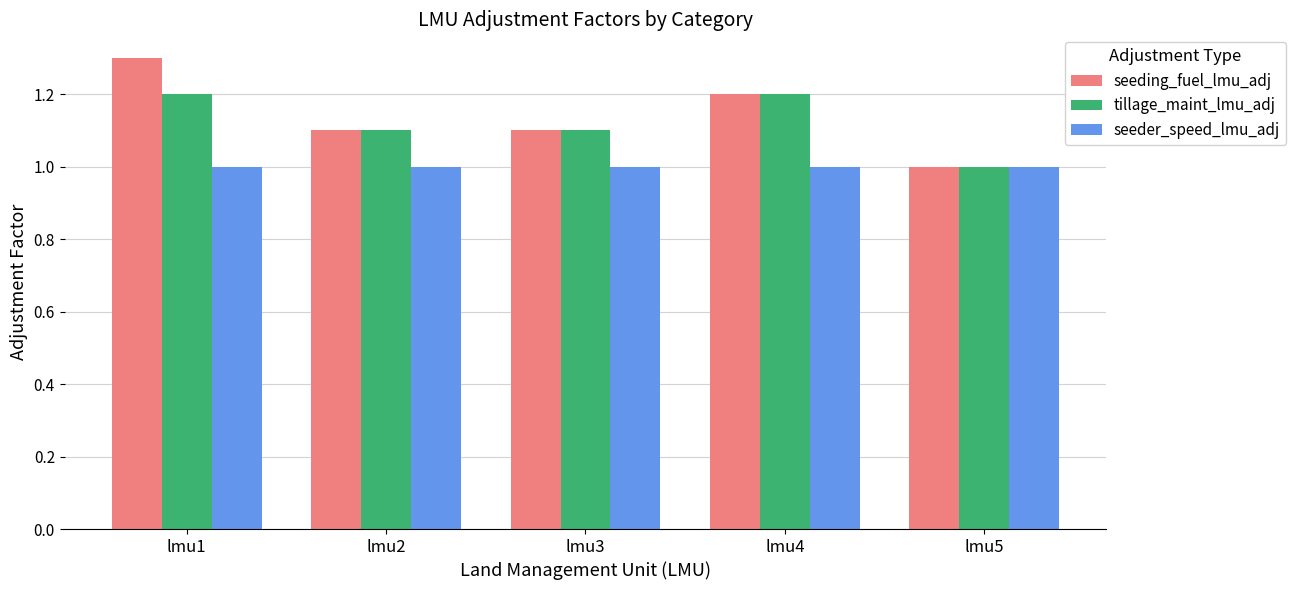

What is the average value of the seeder_speed_lmu_adj series?

1.0